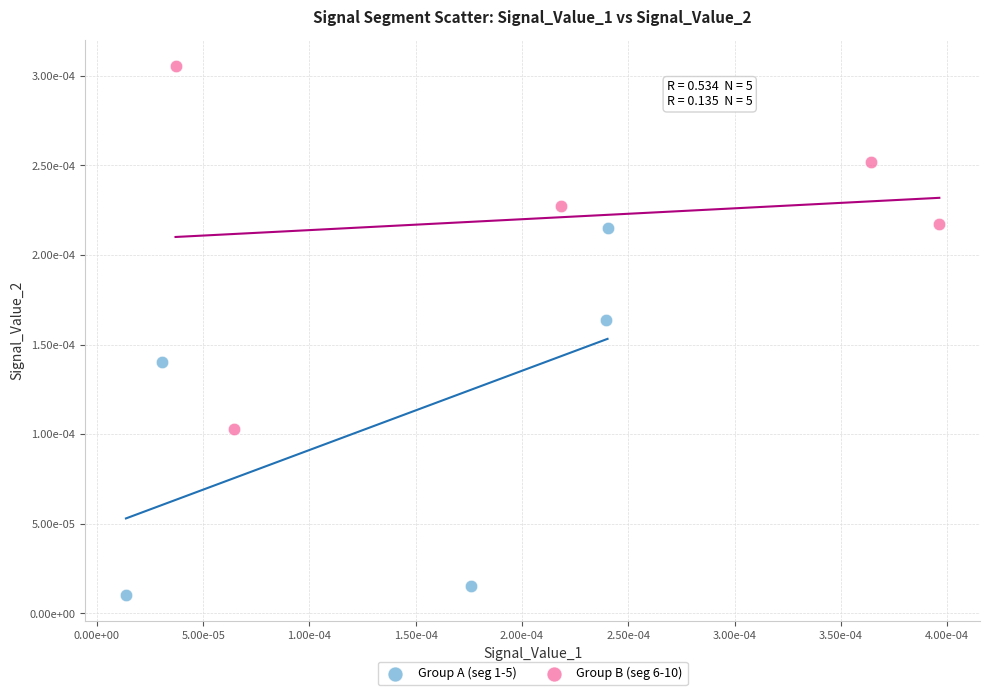

What are all the series names shown in the legend?

Group A (seg 1-5), Group B (seg 6-10)